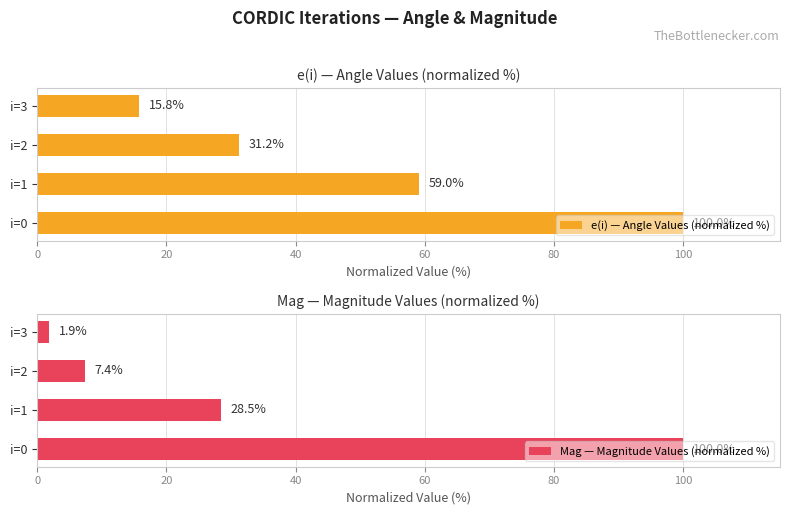

True or false: Mag — Magnitude Values (normalized %) has a value of 28.5 at i=1.

True